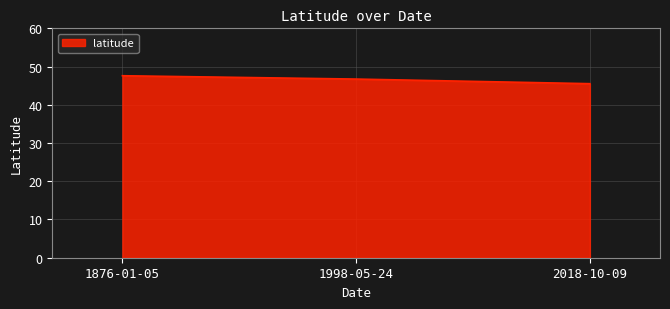

What is the average value?

46.6